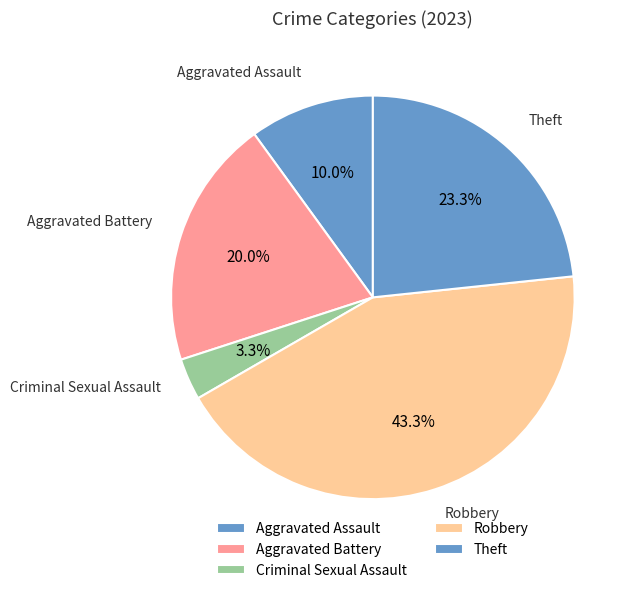

How many segments does this pie chart have?

5